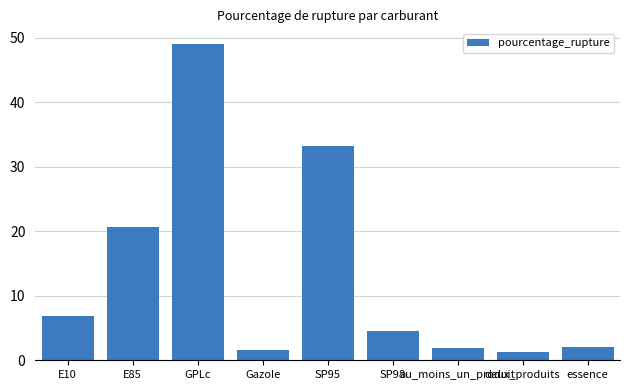

What is the label of the 5th bar from the left?

SP95